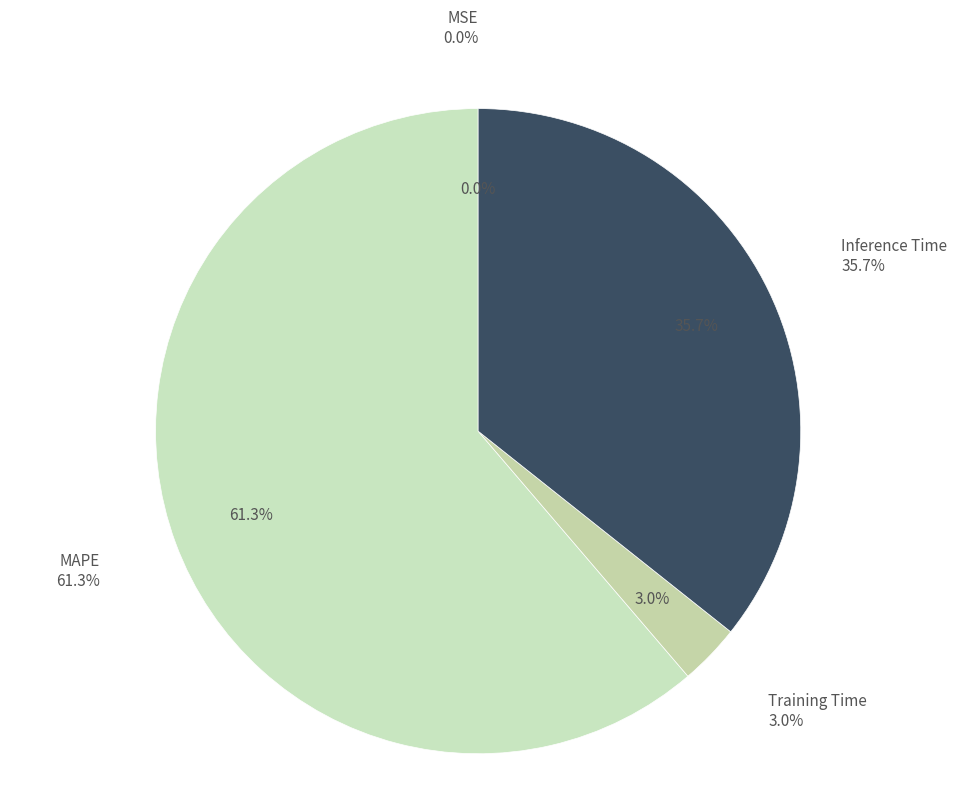

The Inference Time slice represents 27% of the pie. True or false?

False